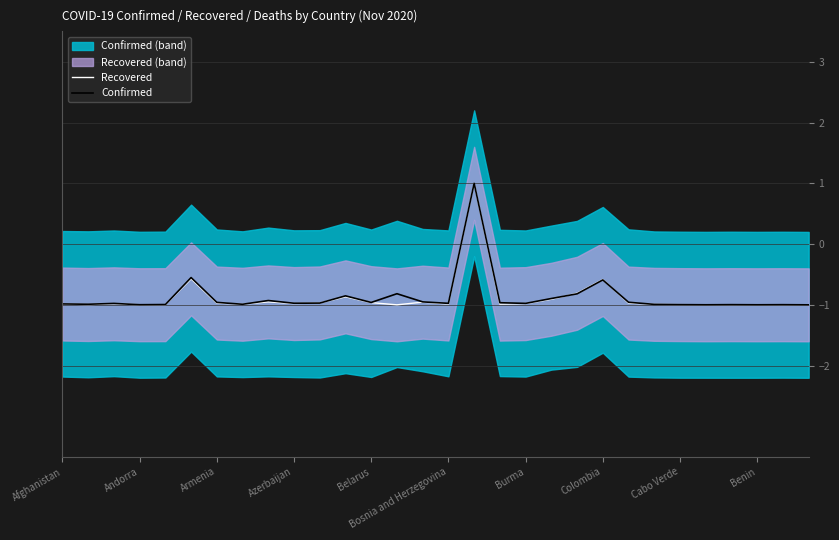

What is the greatest value displayed?

1.0